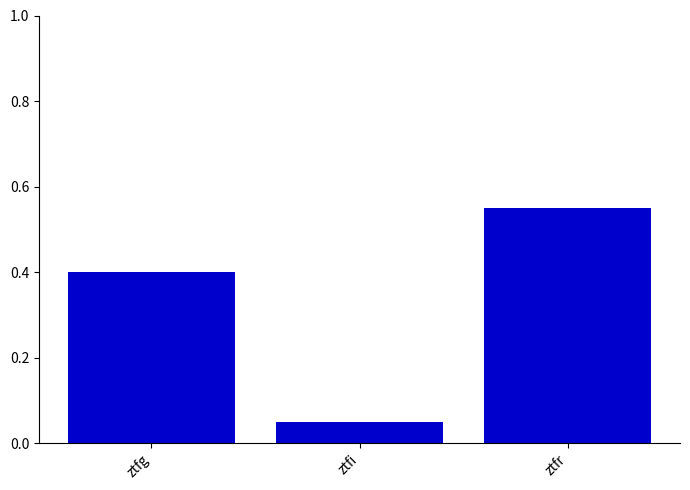

Where is the data nearest to the value 0?

ztfi